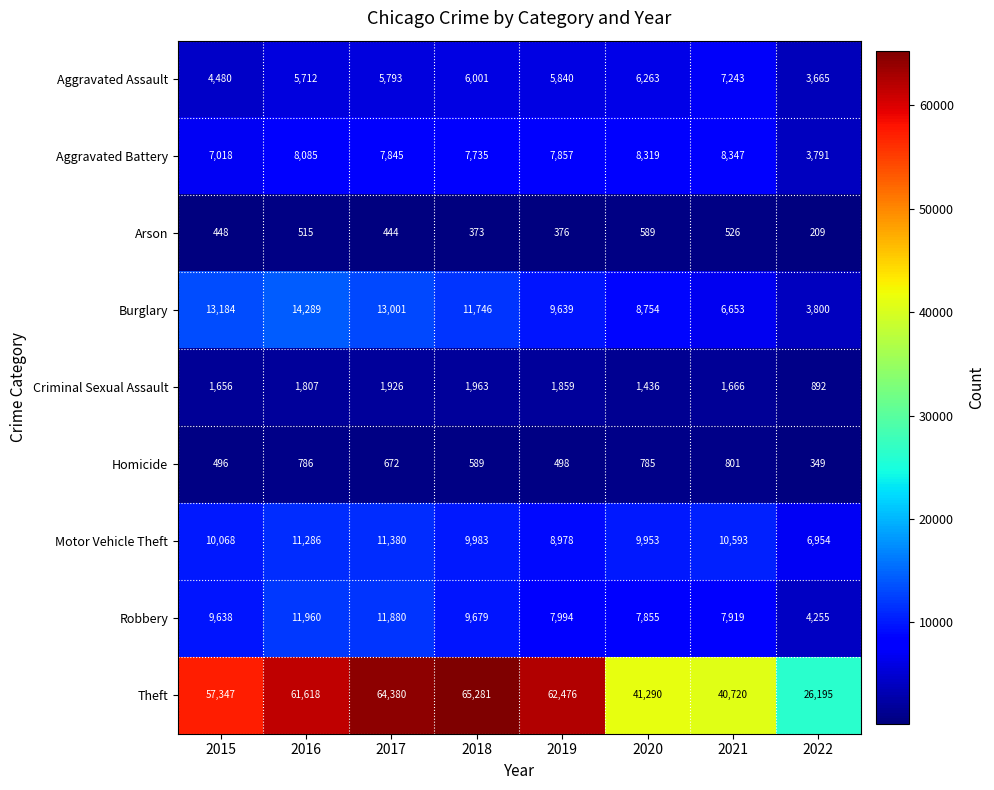

At which category does the chart reach its minimum across all series?

2022